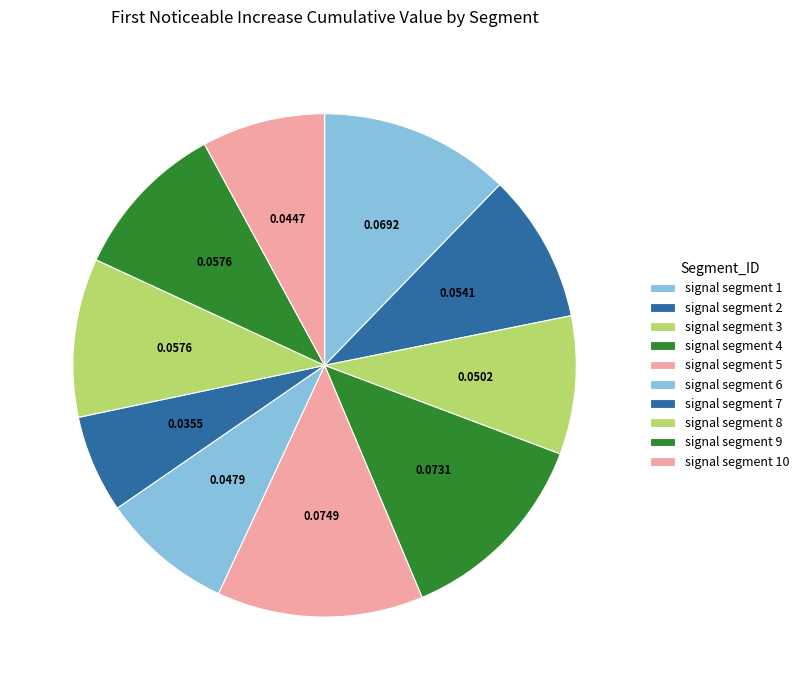

How many segments does this pie chart have?

10